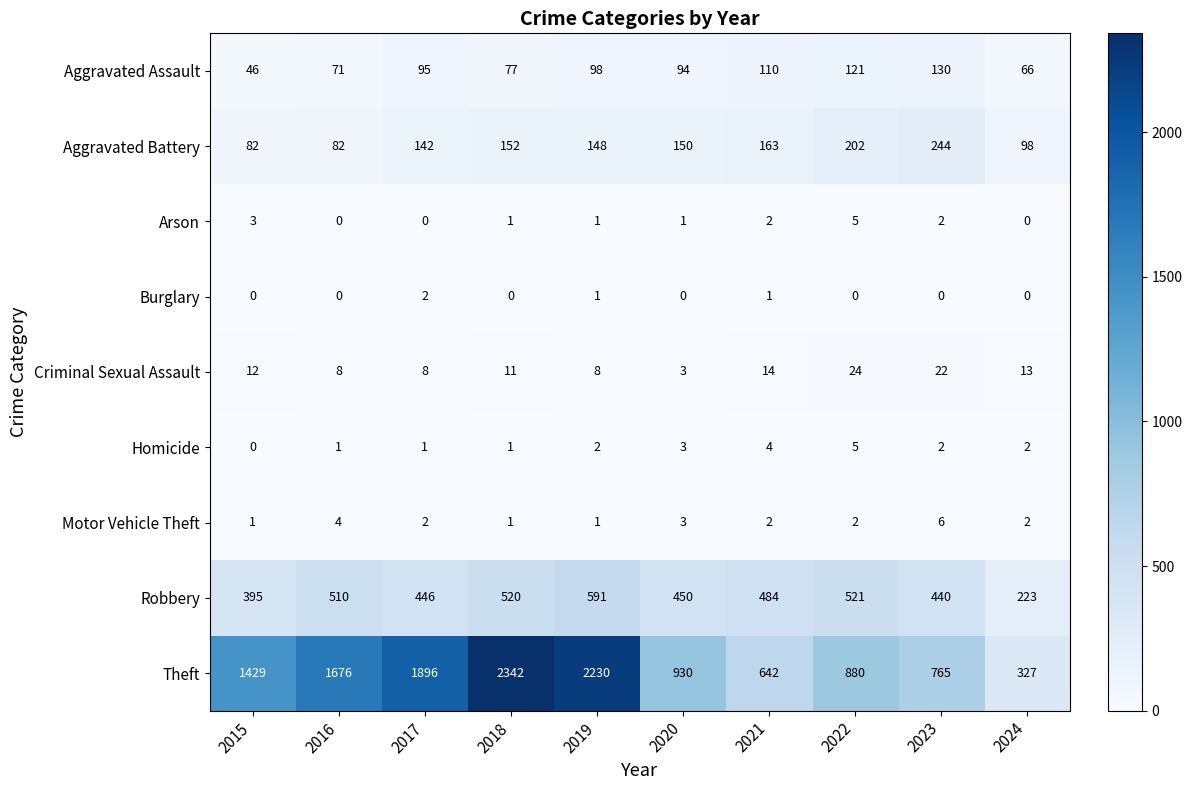

How many values in the Robbery series are below 484?

5